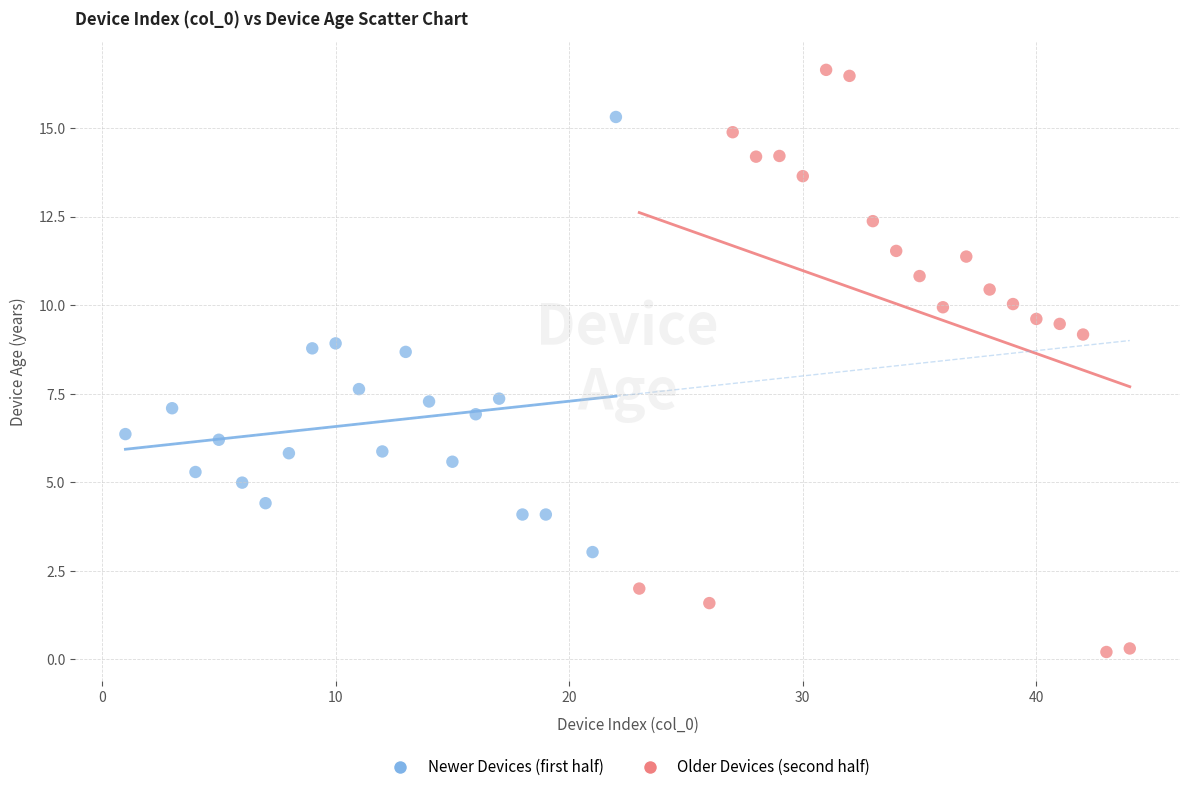

Which series contains the lowest Y value?

Older Devices (second half)